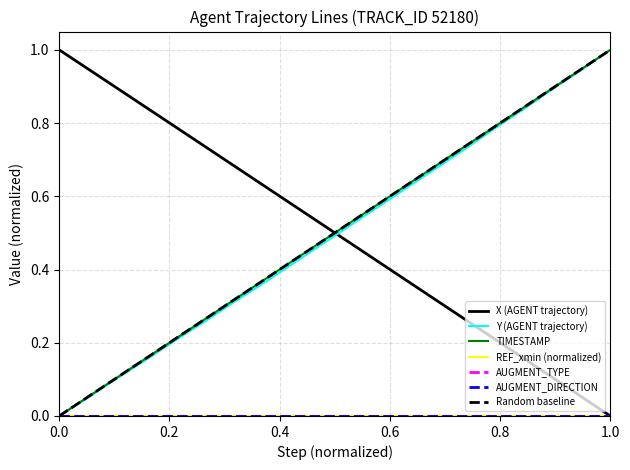

What is the total value across all series at 29.4?

1.7